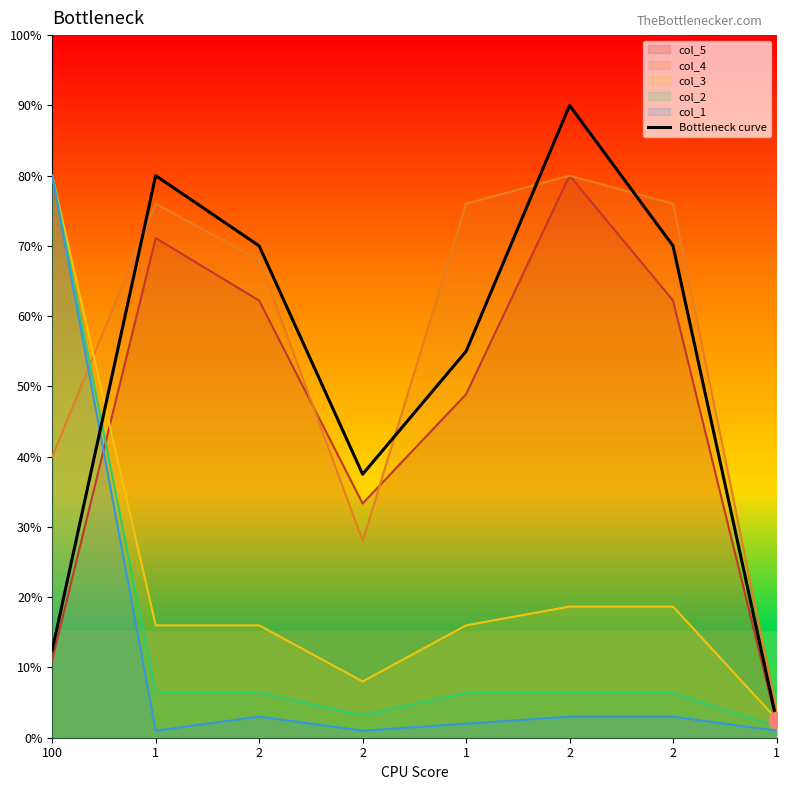

Which category has the lowest value across all series?

1